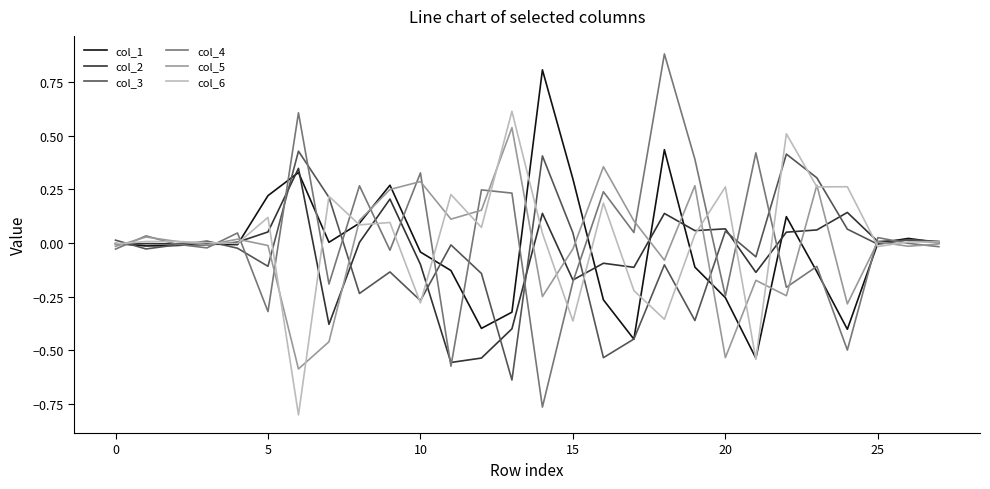

What is the highest value of the col_6 series?

0.6